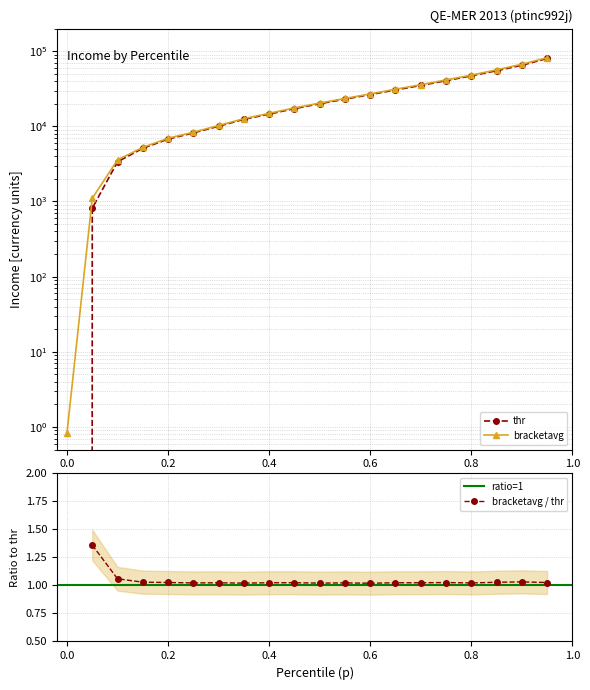

Reading left to right, extract all data points from this chart.

thr: 0.0	813.7	3378.8	5102.5	6771.0	8176.2	10041.3	12404.8	14565.7	17200.0	20000.0	23000.0	26500.0	30500.0	35000.0	40500.0	47000.0	55000.0	65000.0	80000.0
bracketavg: 0.8	1105.3	3575.9	5246.1	6942.2	8351.8	10269.1	12647.4	14902.3	17600.0	20400.0	23500.0	27000.0	31200.0	35800.0	41500.0	48000.0	56500.0	67000.0	82000.0